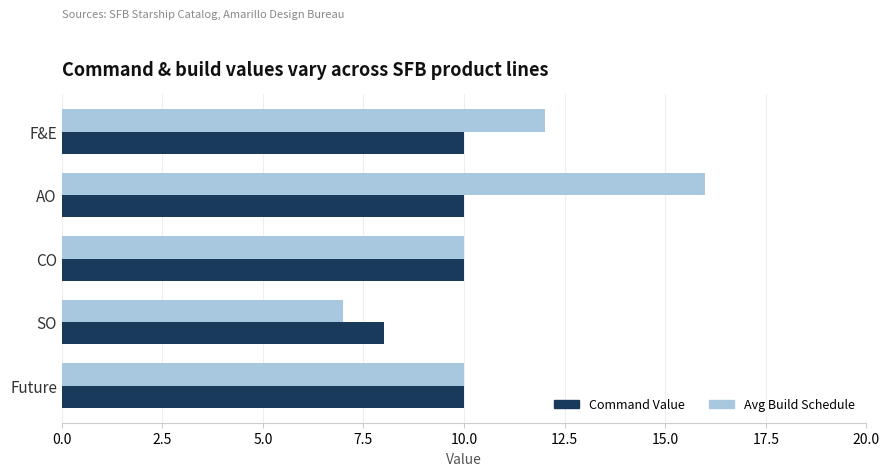

List the series in order of their overall mean, highest first.

Avg Build Schedule, Command Value